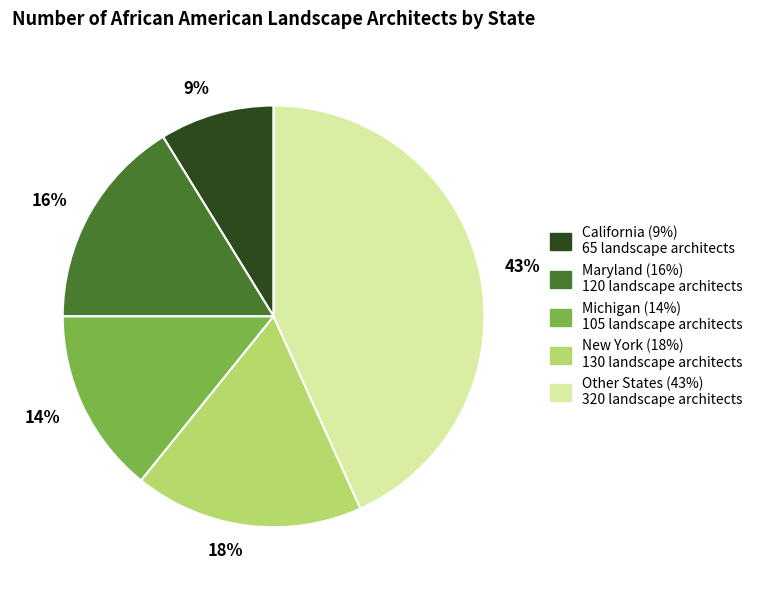

True or false: 43% accounts for 33% of the total.

False